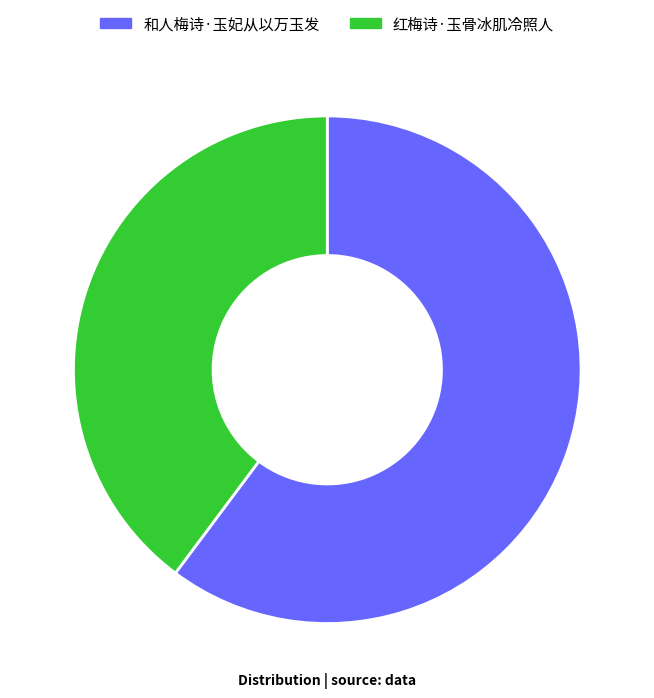

Approximately how many times larger is the value at 和人梅诗·玉妃从以万玉发 compared to 红梅诗·玉骨冰肌冷照人?

1.5